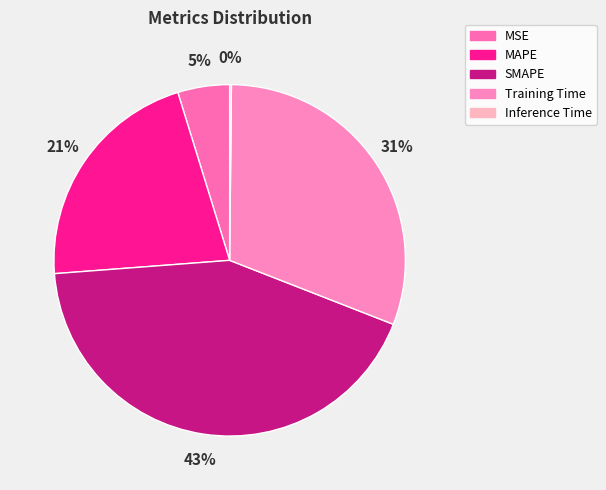

Is it true that MSE is 19% of the pie?

False